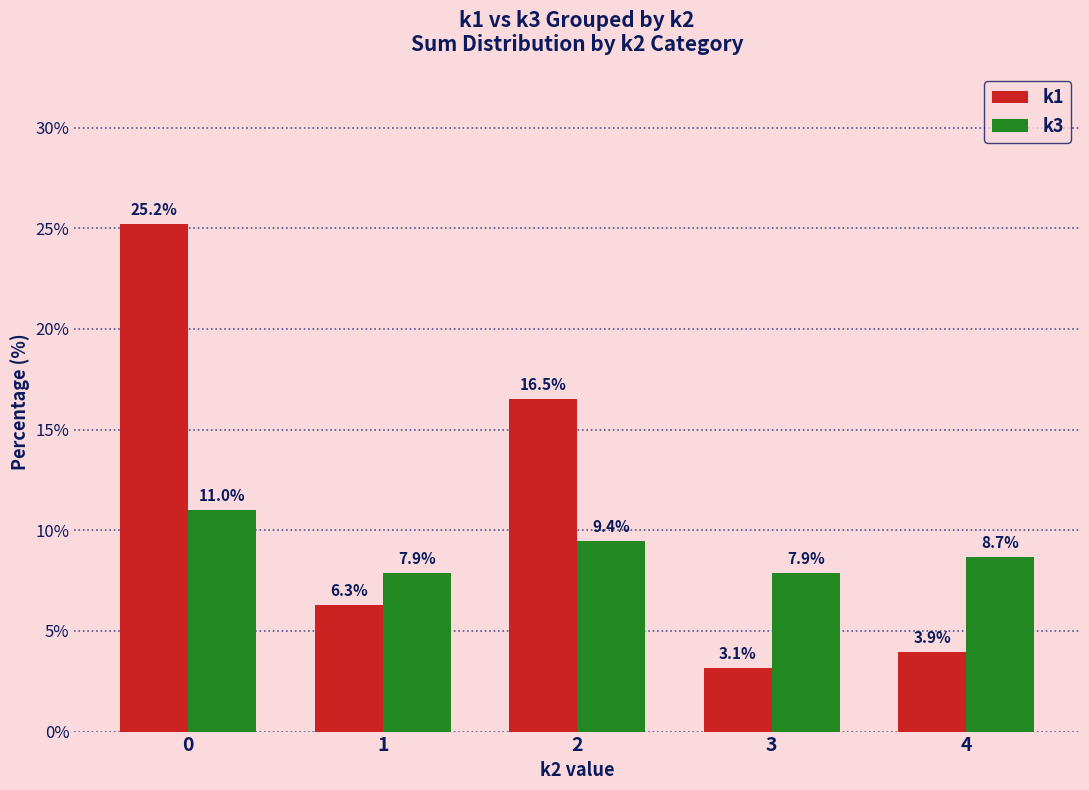

Is it true that k3 equals 9.4 at 2?

True